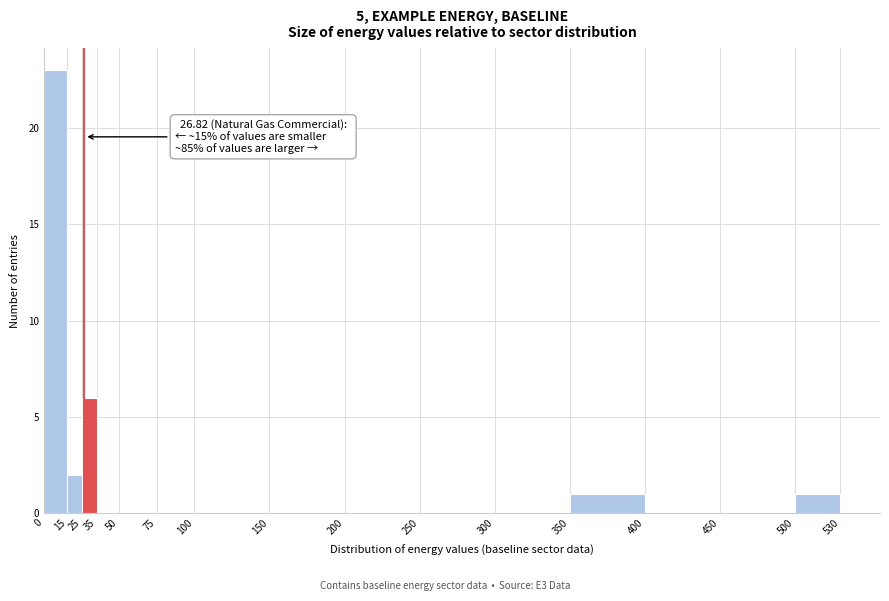

Over which range of the x-axis is the bar tallest?

0 to 15